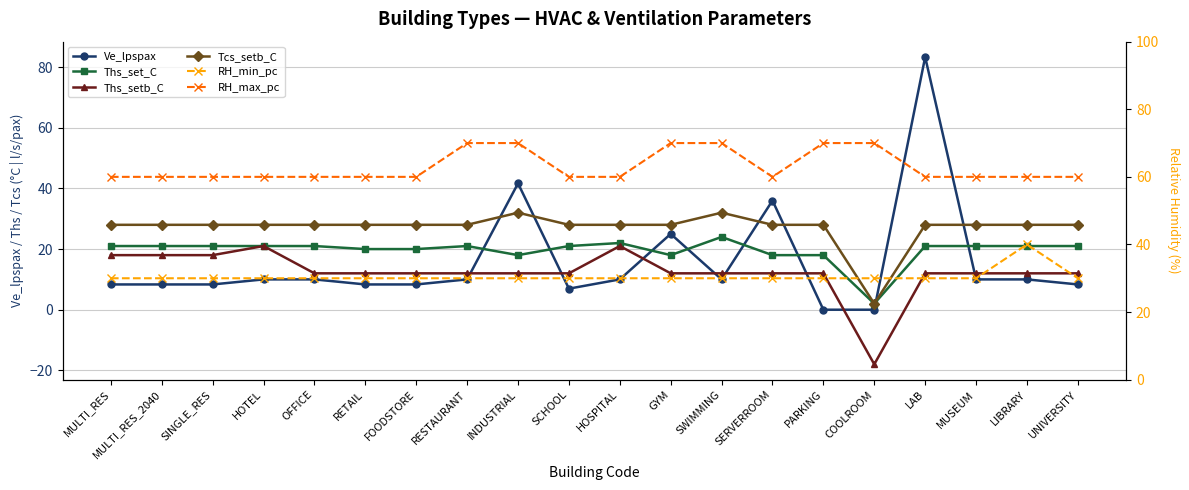

What is the value of the Ths_set_C point at the 7th from the left?

20.0